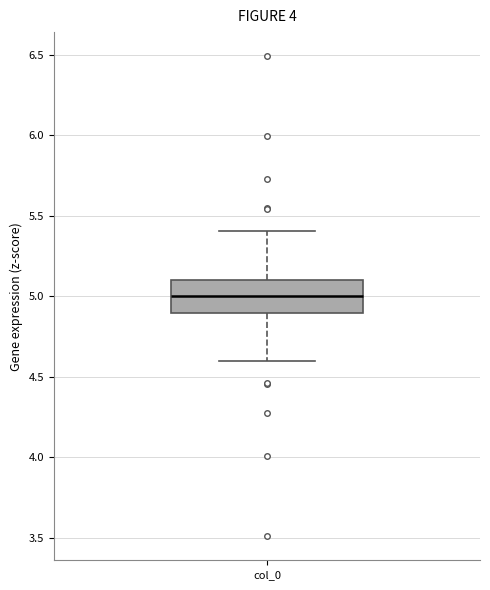

Read this box plot against the y-axis: the position of the median line, the range covered by the box, and the ends of both whiskers. The values are not printed on the chart, so give them approximately, as read against the axis.

median 5.0, box 4.9 to 5.1, whiskers 4.6 to 5.4